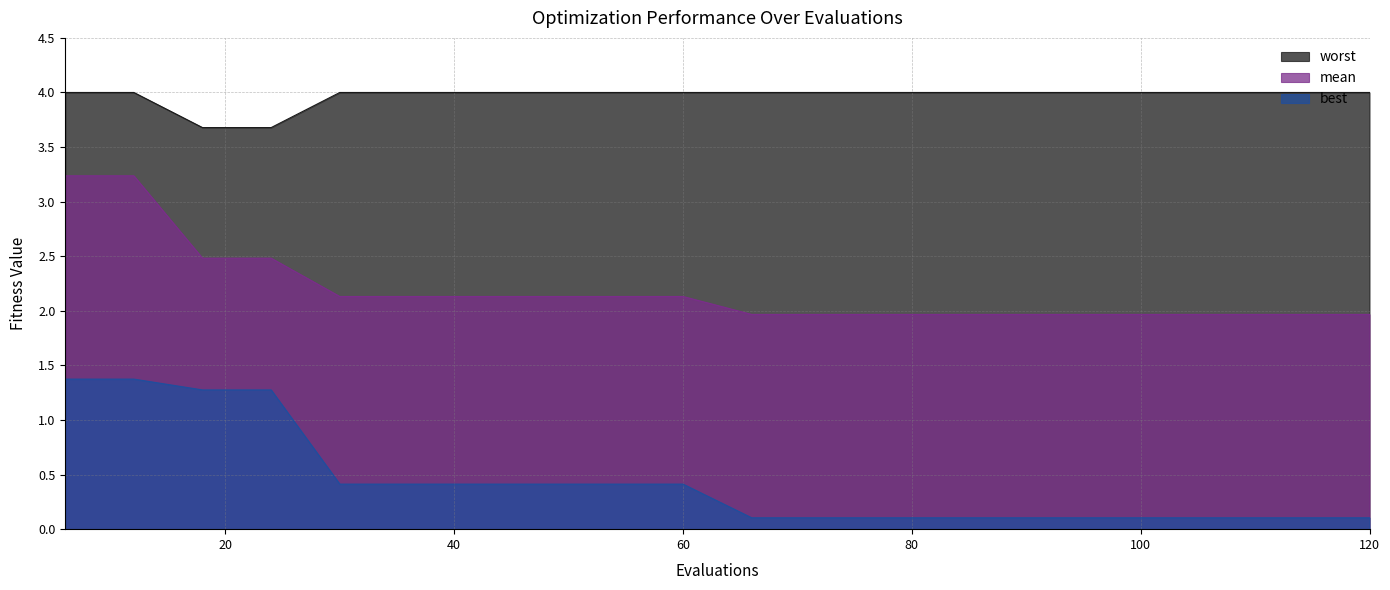

What are all the series names shown in the legend?

worst, mean, best